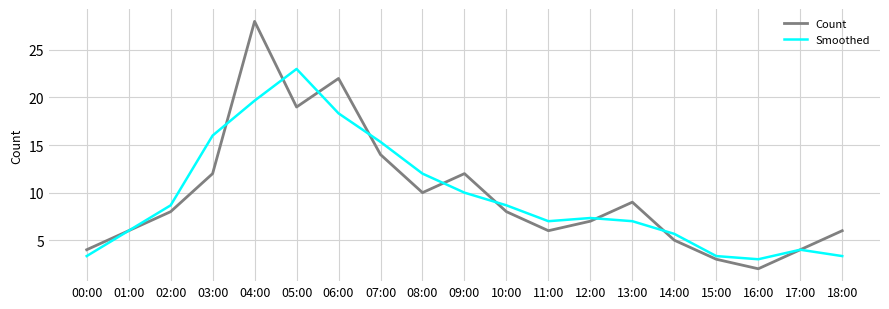

How many lines are shown in the chart?

2